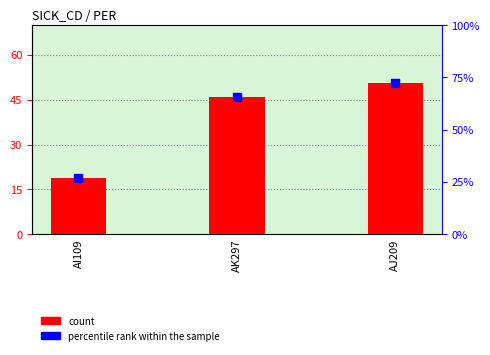

At which category is the sum across all series the highest?

AJ209